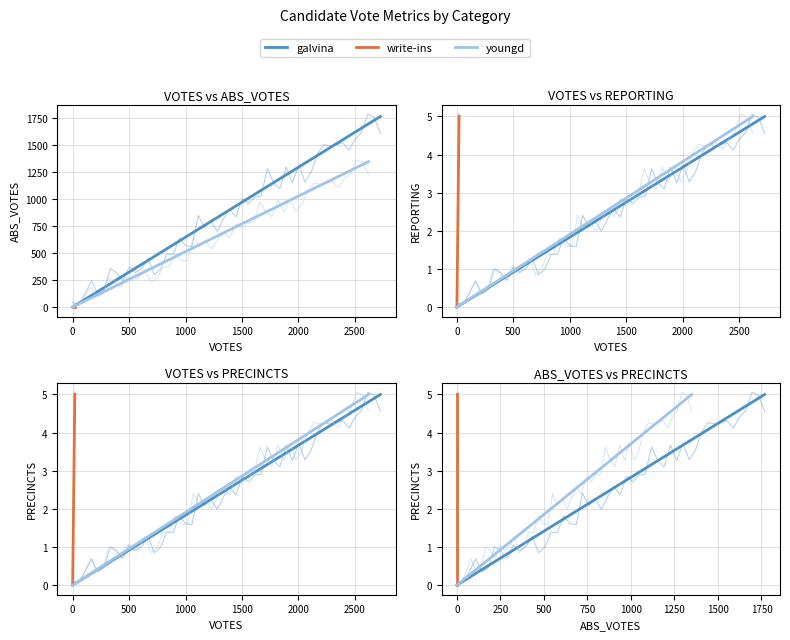

True or false: write-ins has more than 0 interior local peaks.

False